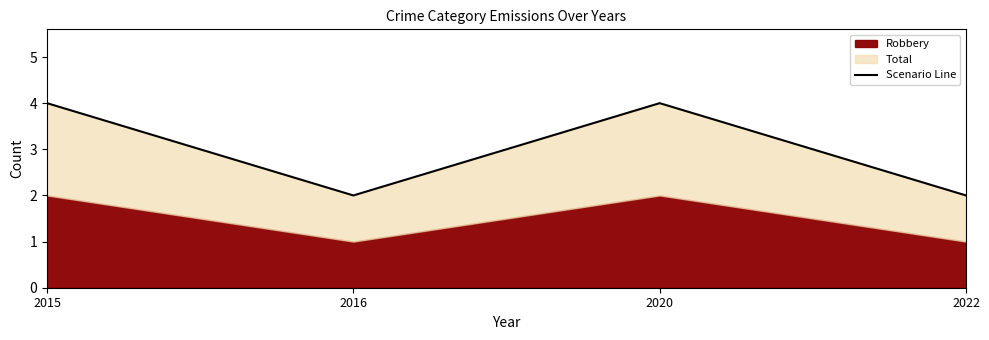

How many interior local peaks (higher than both neighbors) does the data have?

1